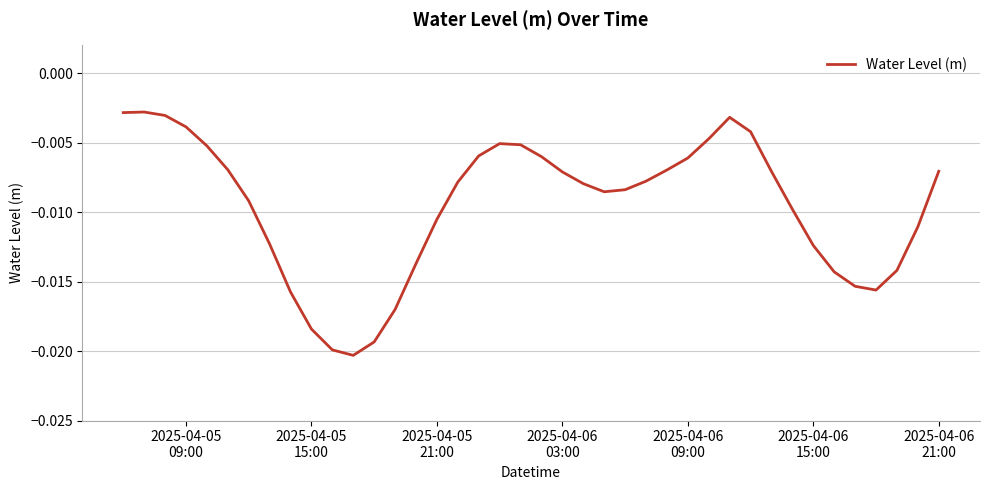

Does the chart have visible grid lines?

Yes